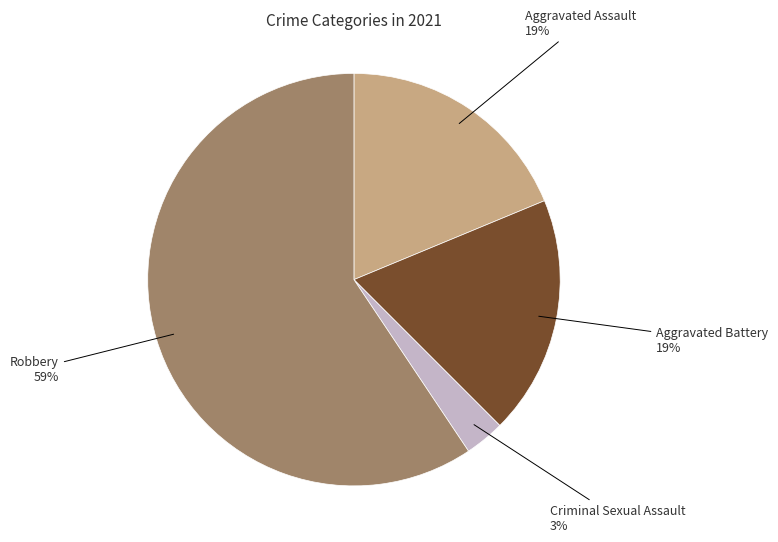

Is there any slice that represents more than half of the pie?

Yes